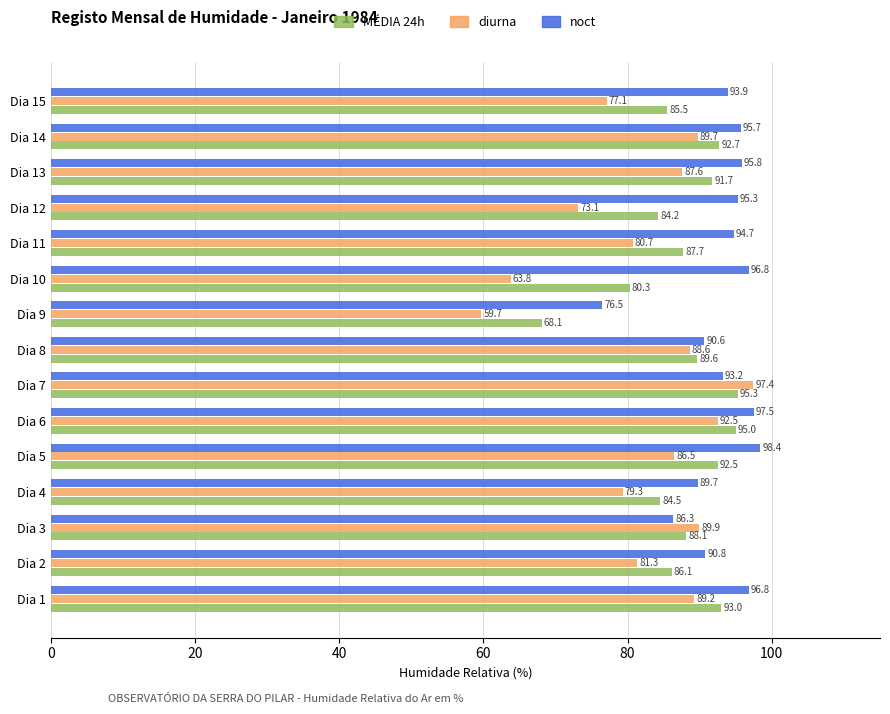

How many data points does each series have?

15